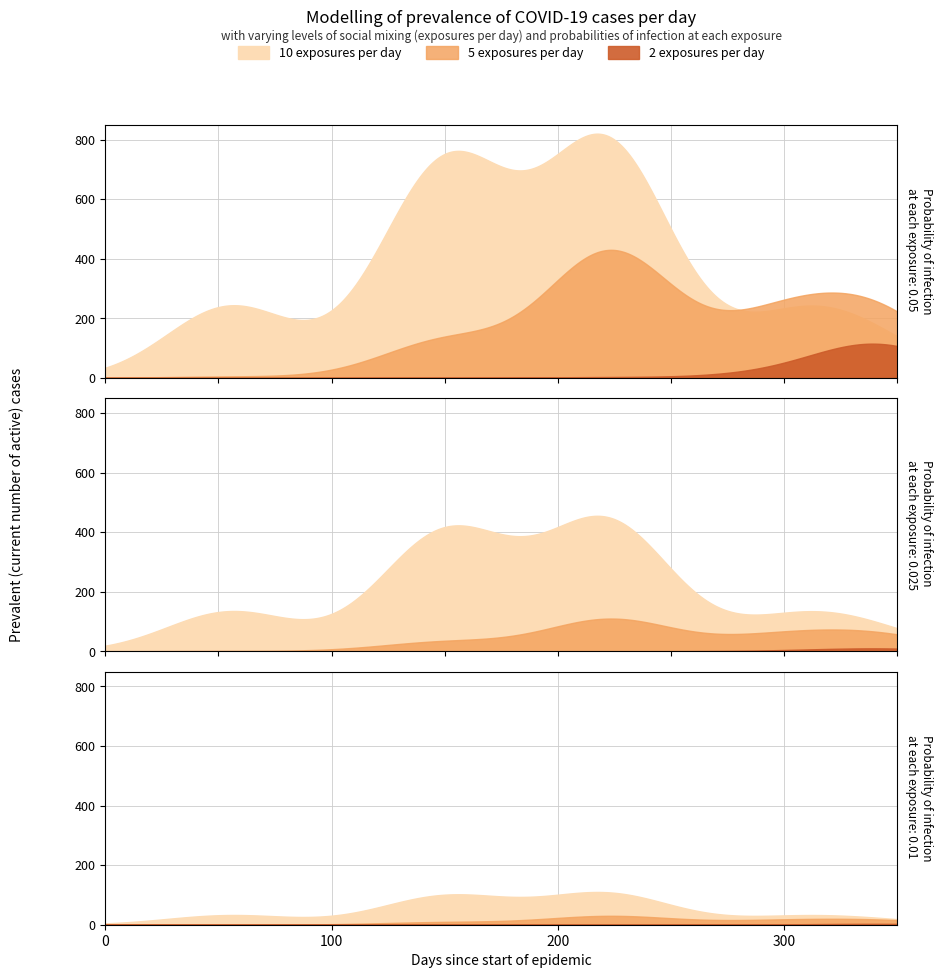

How many lines are shown in the chart?

3